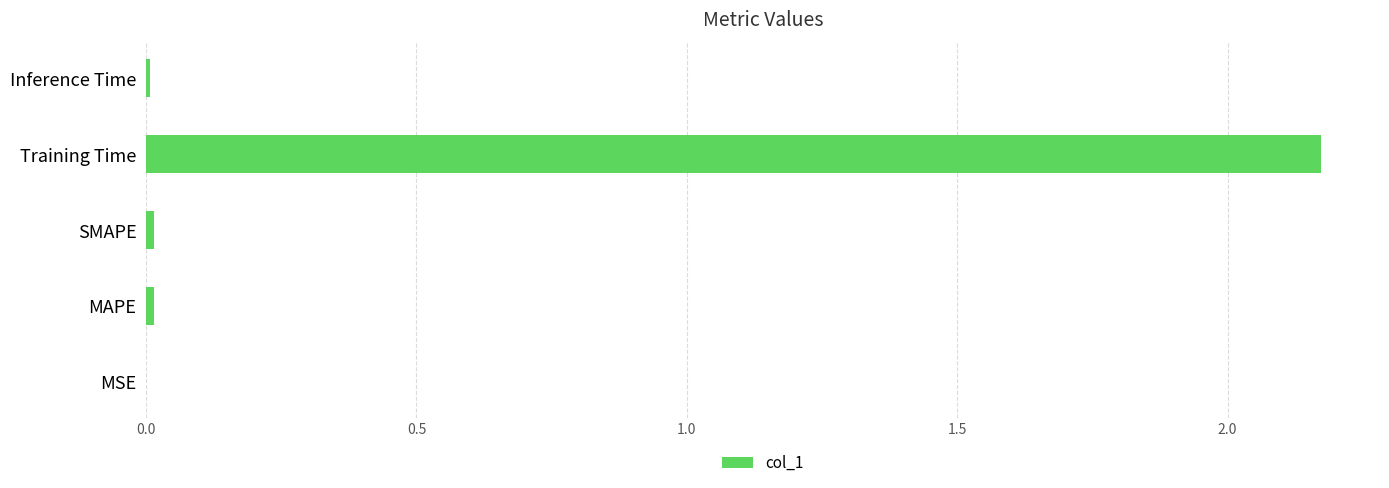

Does the chart contain stacked bars?

No